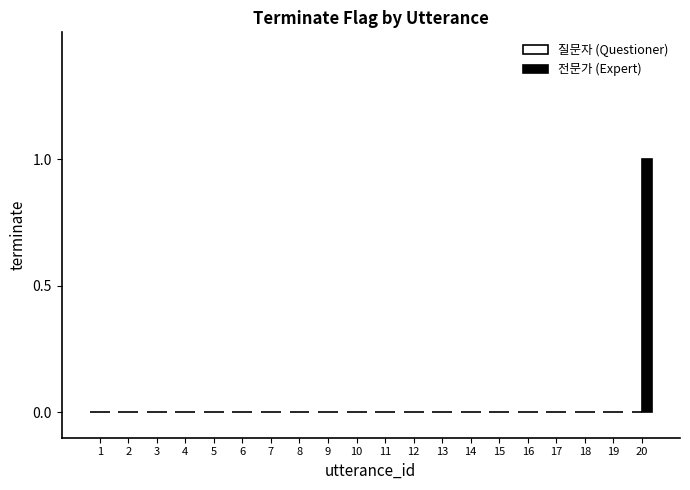

Is it true that the value at 10 is 0?

True